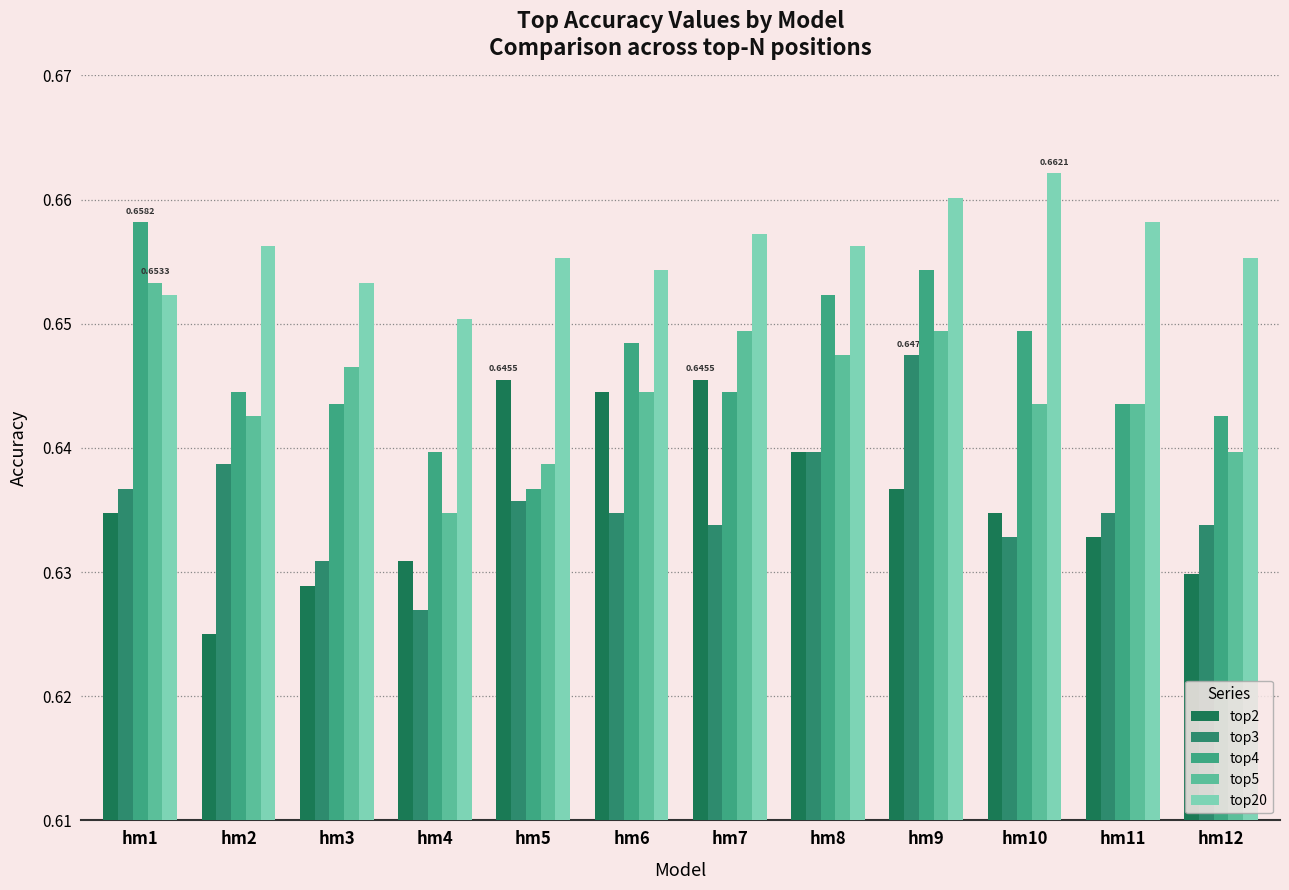

Count the number of data series in this chart.

5